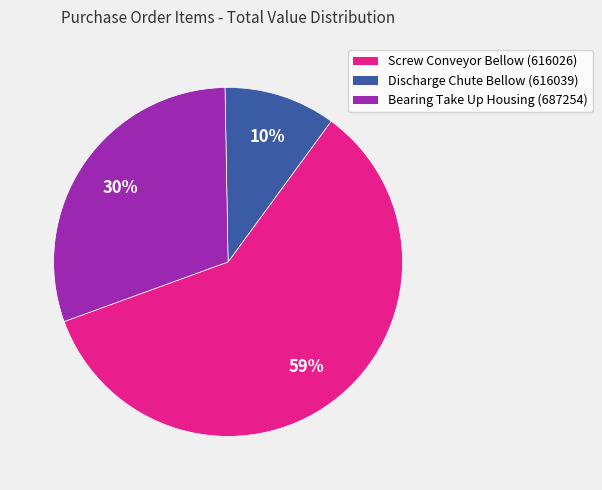

Which slice represents more than half of the pie?

Screw Conveyor Bellow (616026)